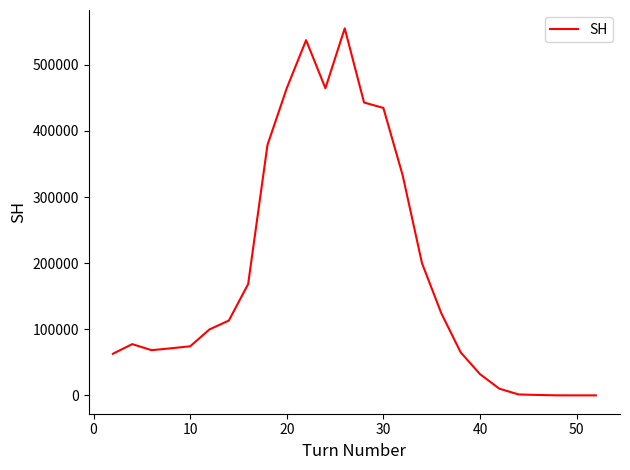

What is the difference between the maximum and minimum values?

555148